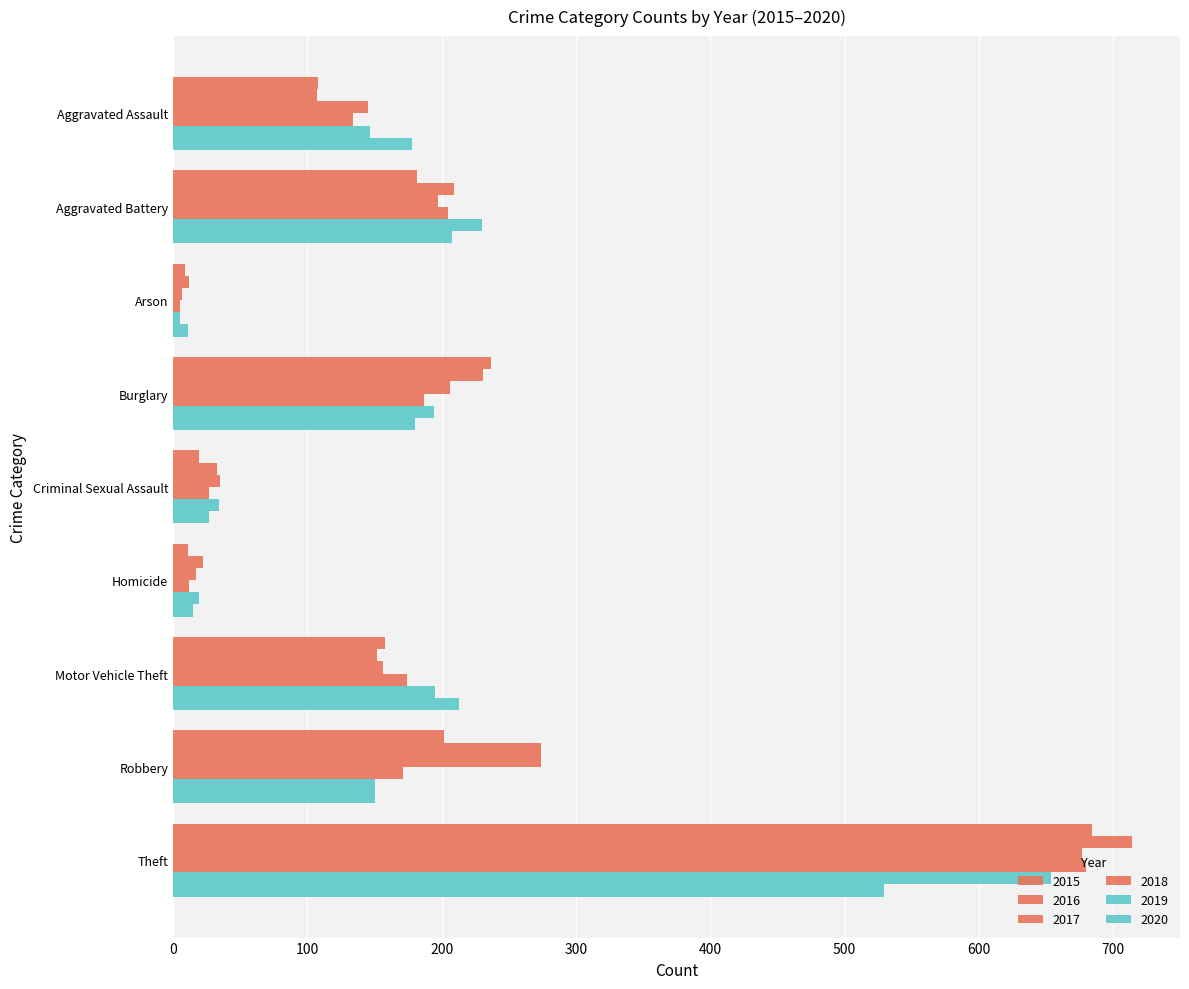

How many values in the 2016 series are below 152?

4